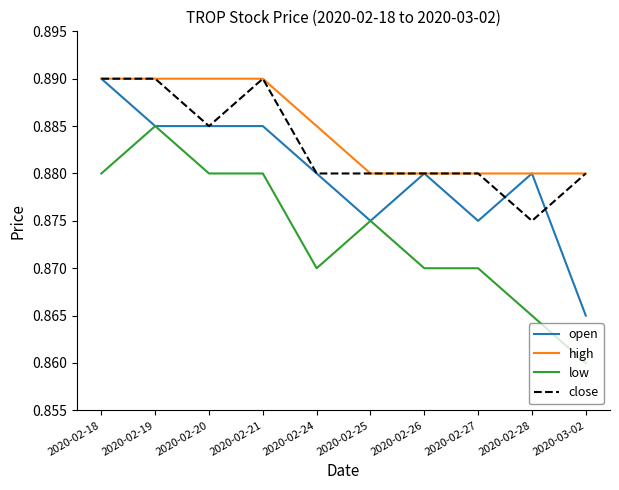

Is it true that high equals 0.5 at 2020-02-24?

False